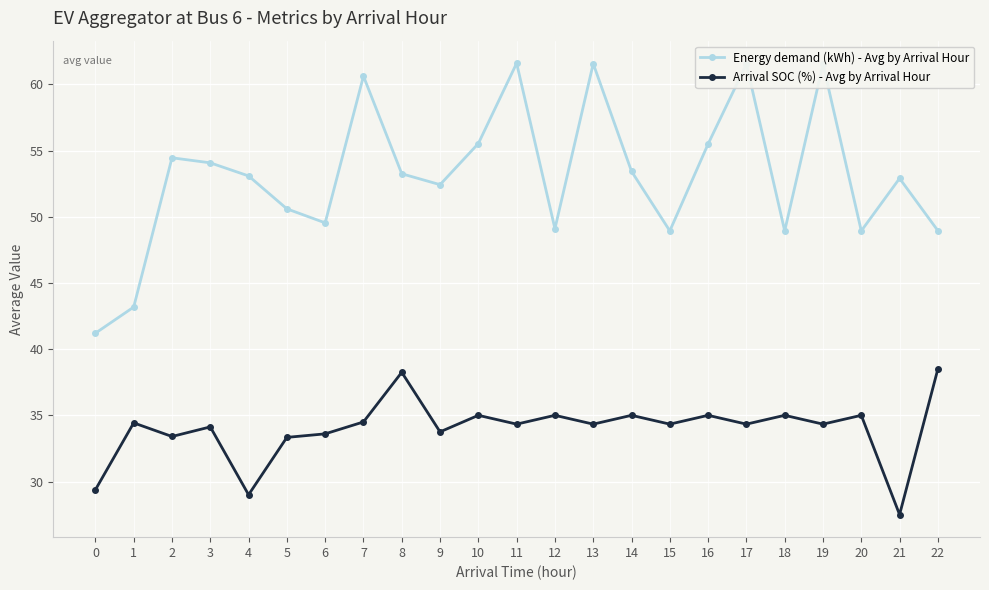

True or false: Arrival SOC (%) - Avg by Arrival Hour has a value of 33.8 at 9.

True